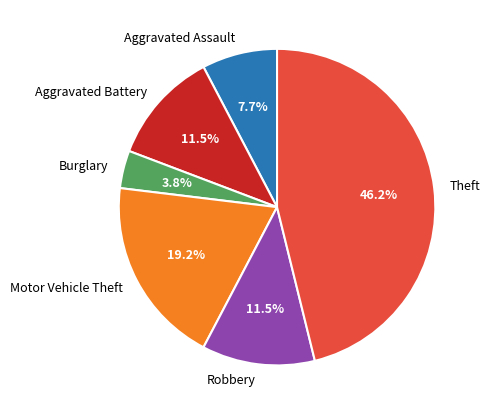

Combined, what portion of the pie is Burglary and Aggravated Assault?

11.5%